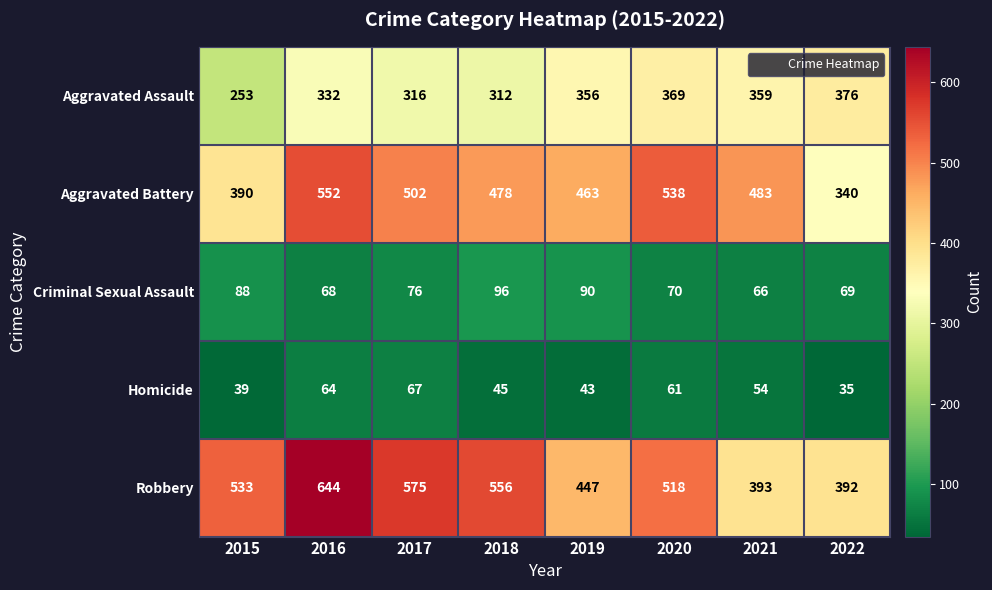

What is the difference between the Aggravated Battery values at 2016 and 2017?

50